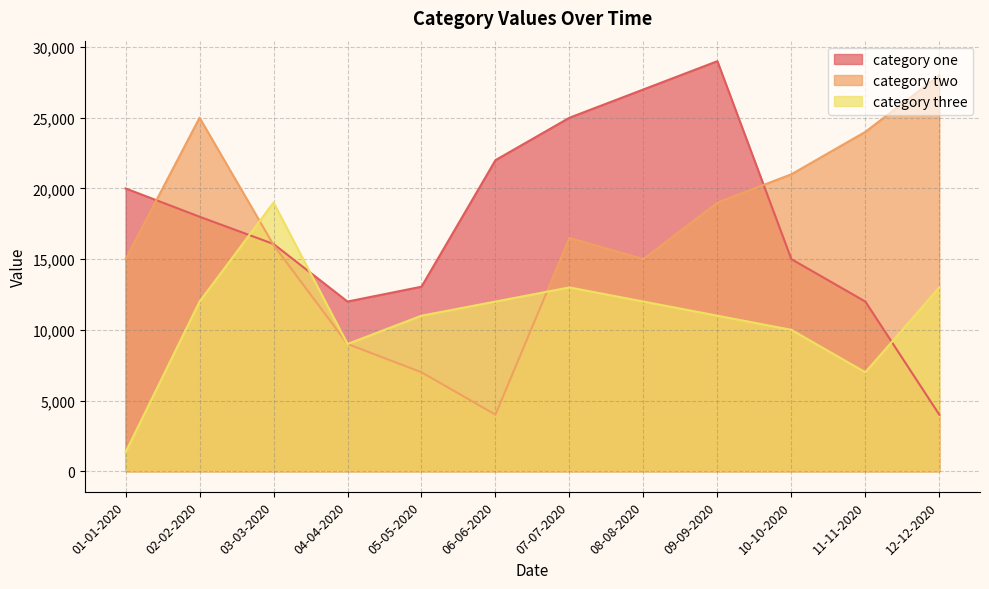

In category three, how many points are lower than both neighbors (excluding endpoints)?

2